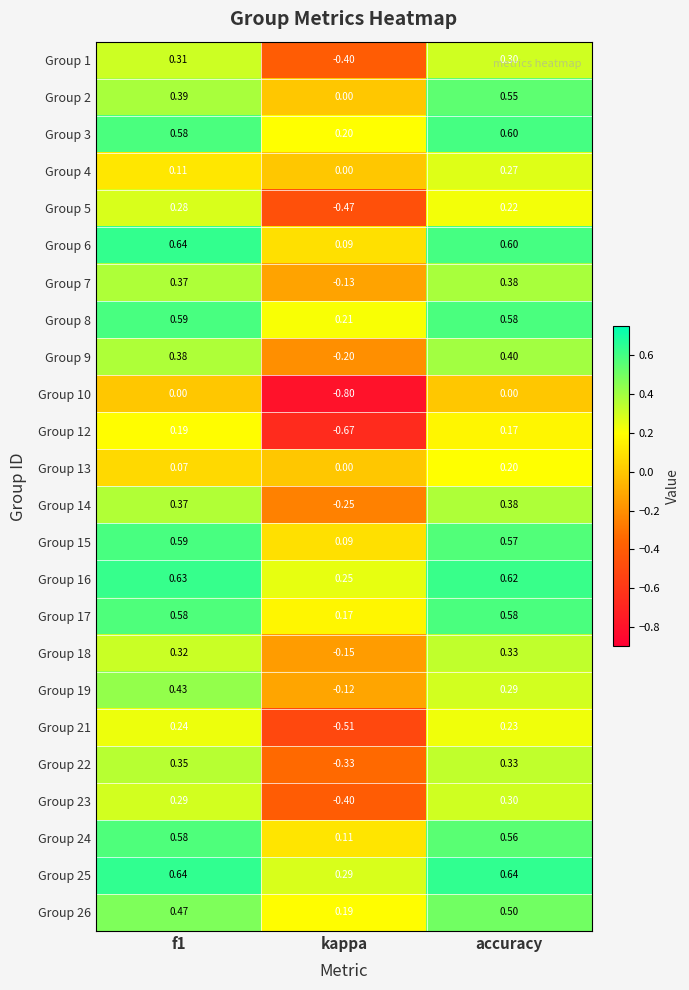

How many distinct data groups are displayed?

24